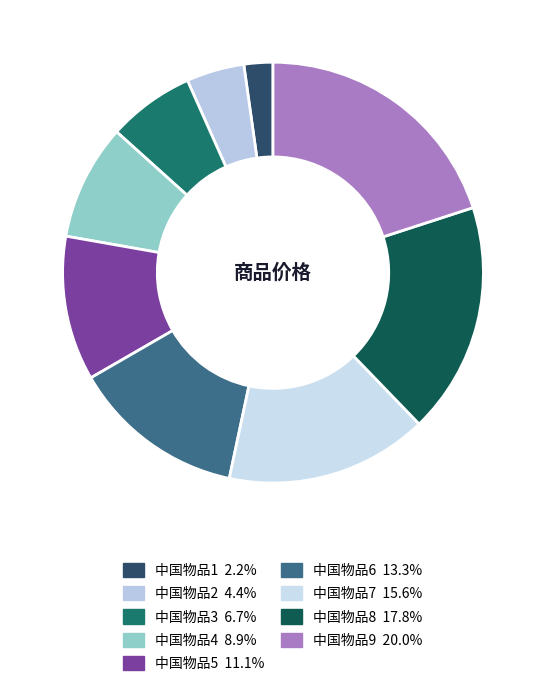

Which has a higher value, 中国物品4 or 中国物品9?

中国物品9